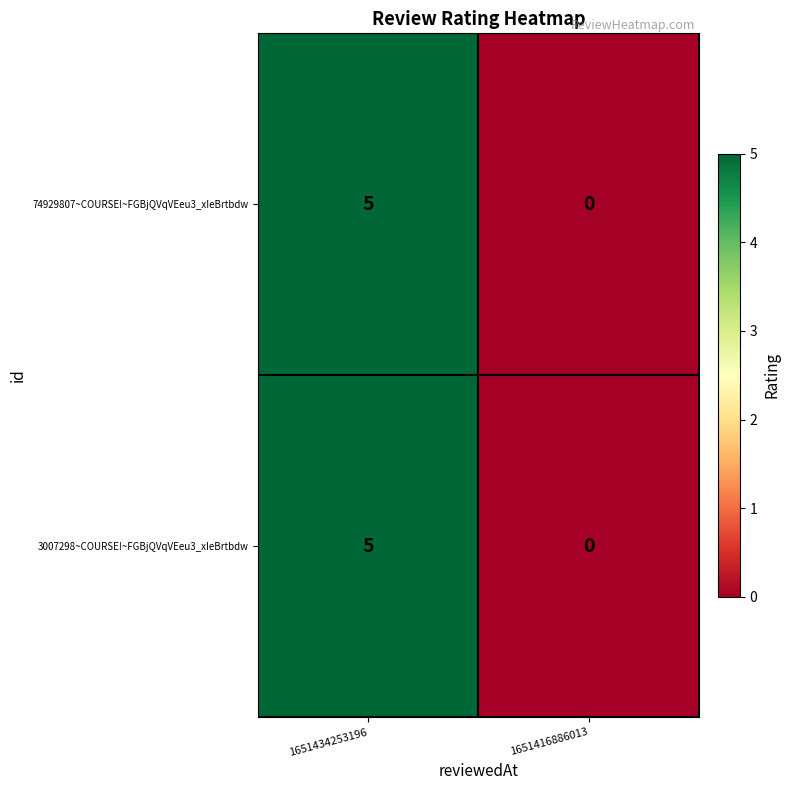

What is the maximum value for 3007298~COURSE!~FGBjQVqVEeu3_xIeBrtbdw?

5